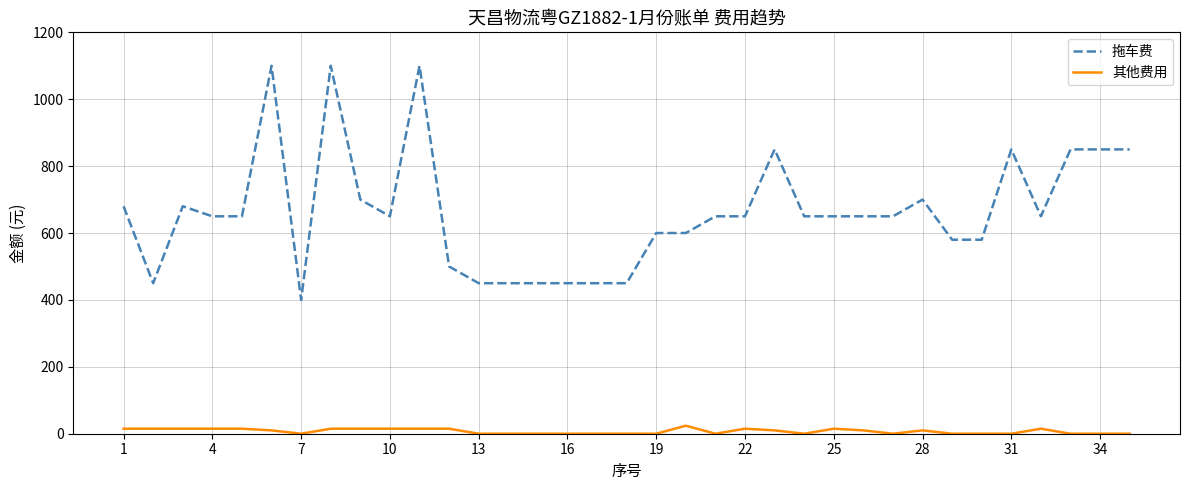

List the series in order of their peak value, highest first.

拖车费, 其他费用